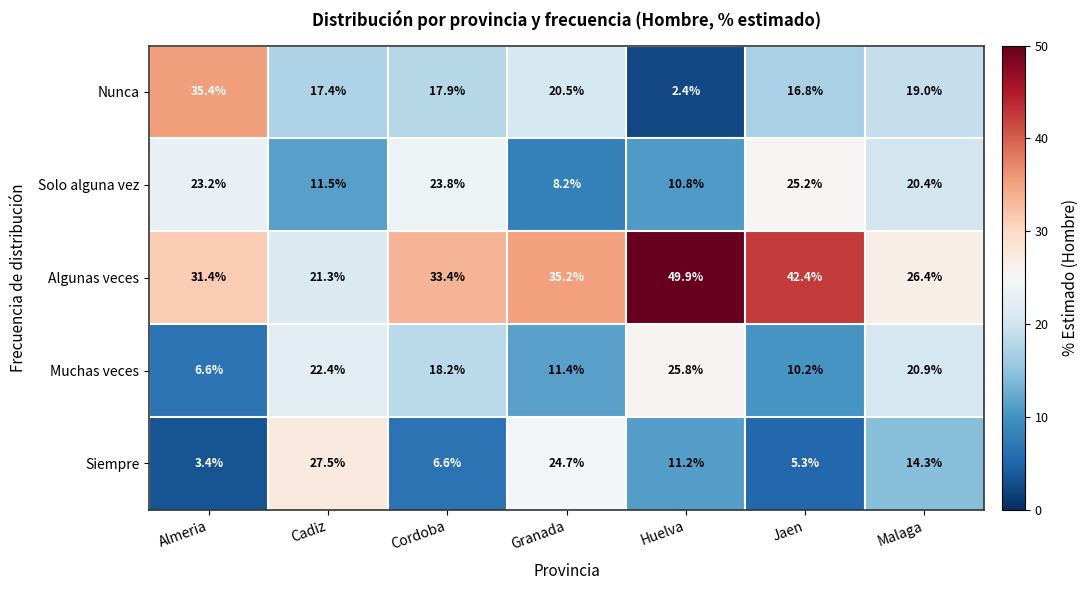

How many values in the Siempre series are below 11?

3